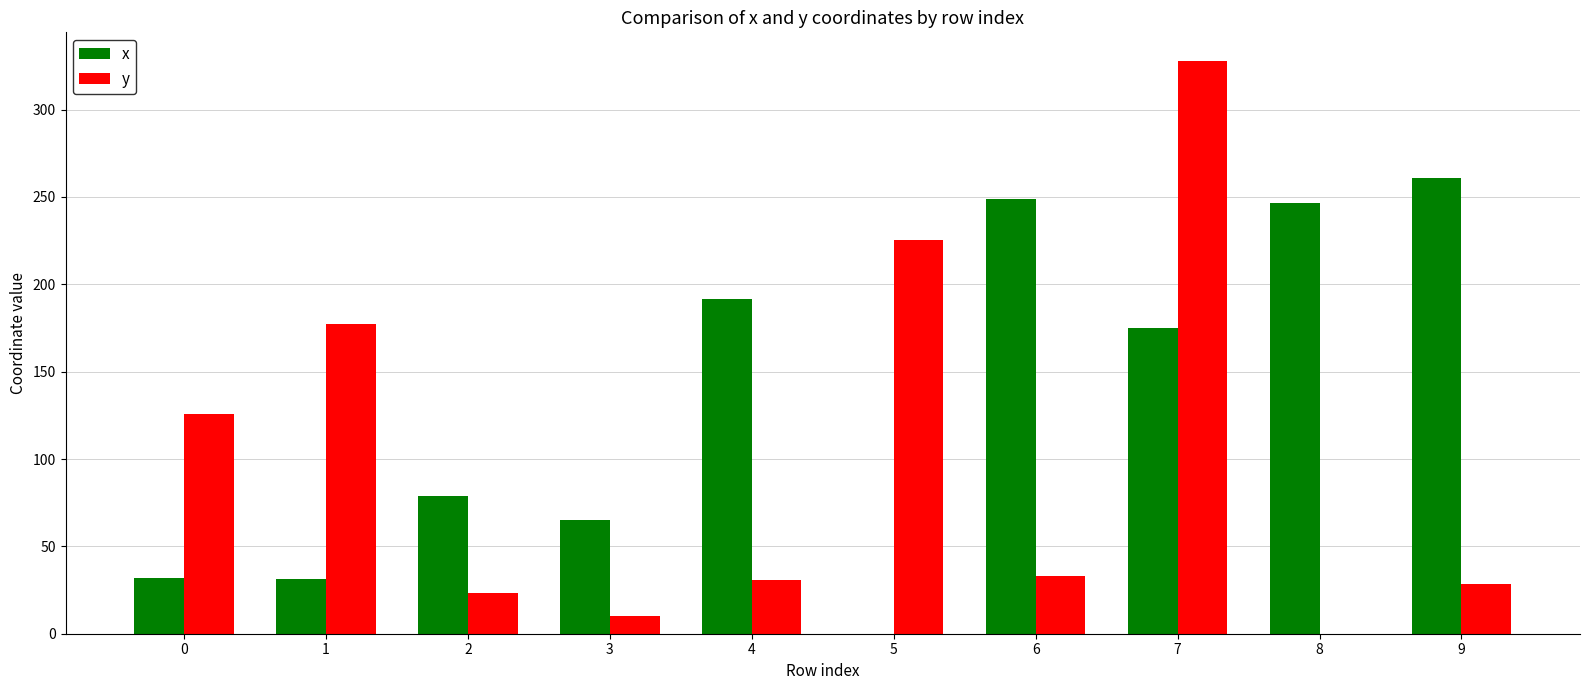

Which series has the widest spread of values?

y